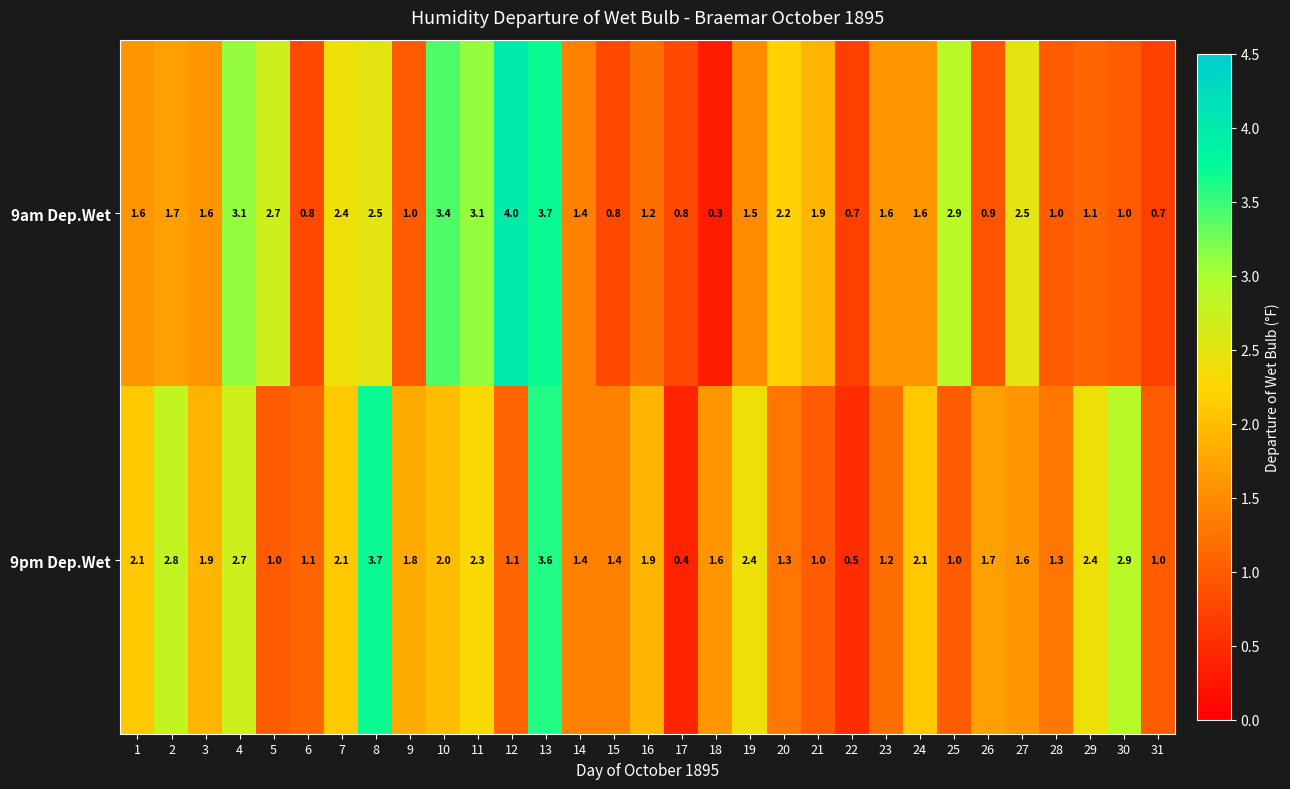

Rank the series at 9 from lowest to highest value.

9am Dep.Wet, 9pm Dep.Wet